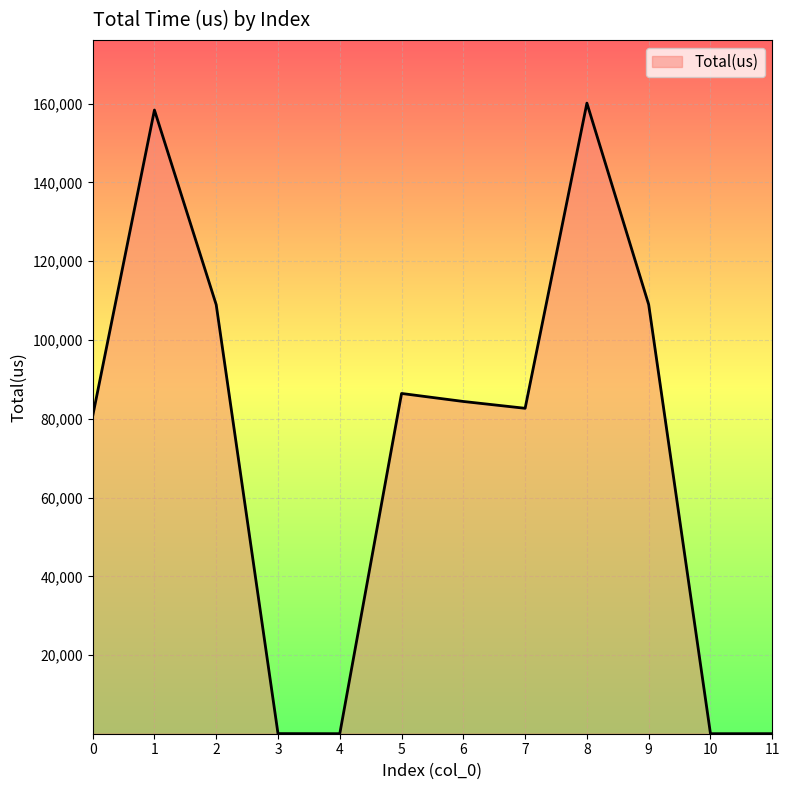

Is it true that the value at 9 is 108991?

True